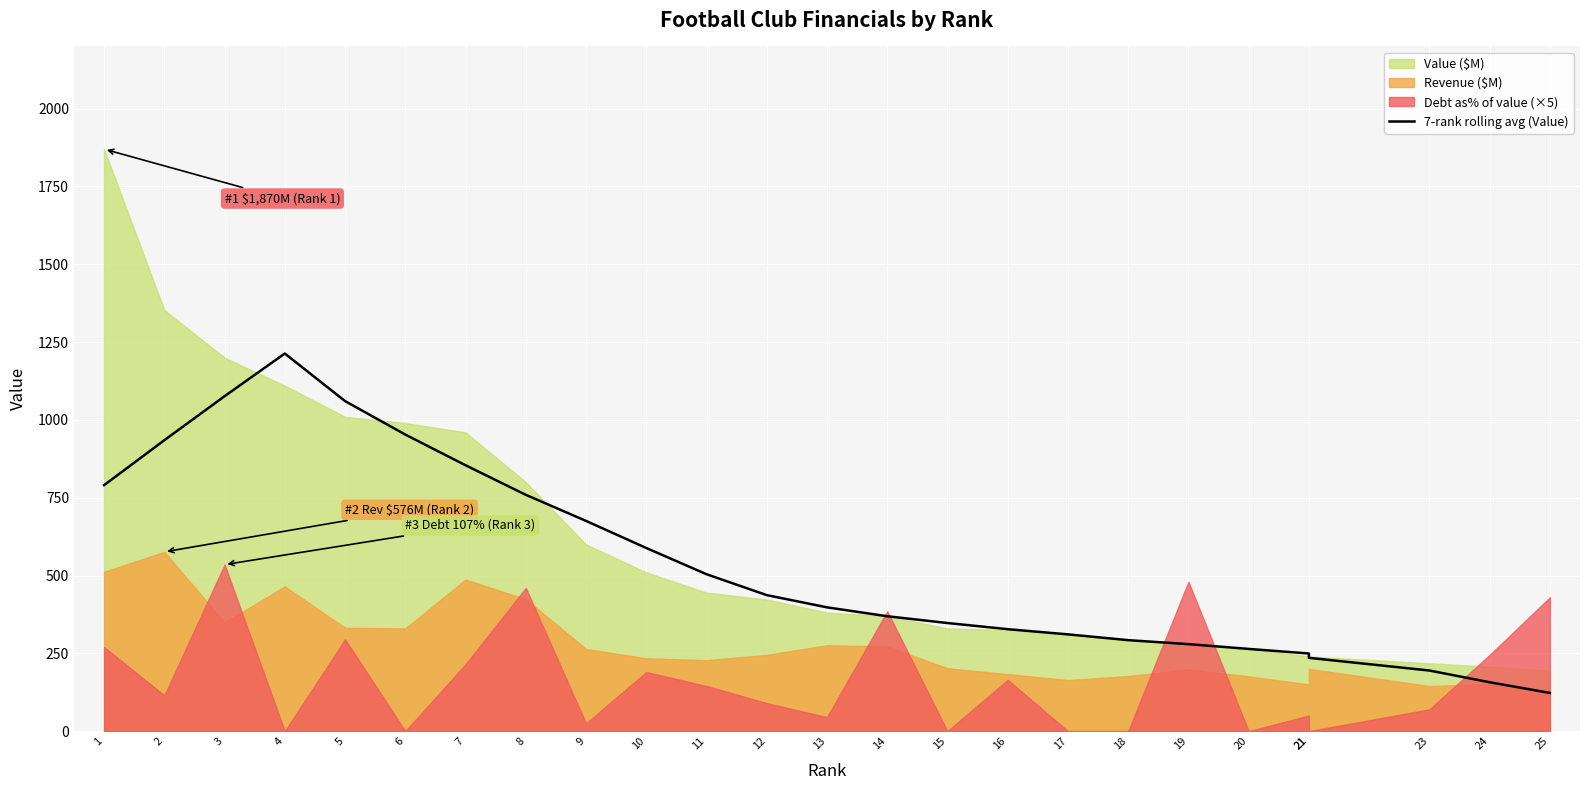

What is the average value?

535.8